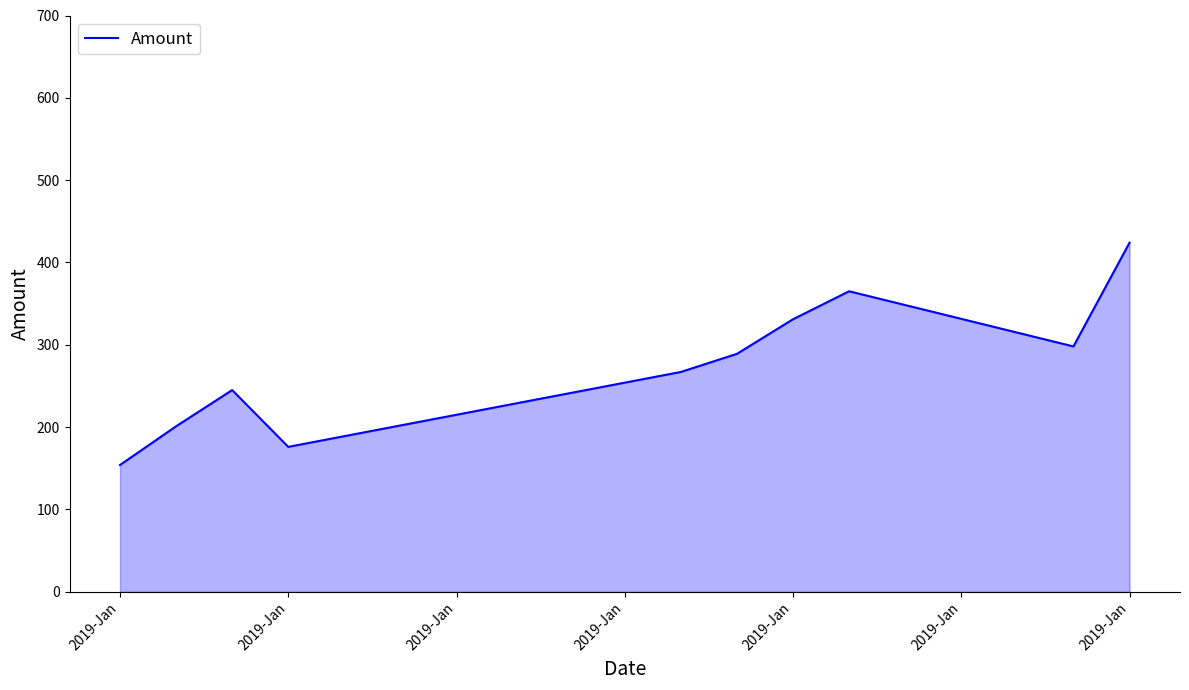

What is the smallest value displayed?

154